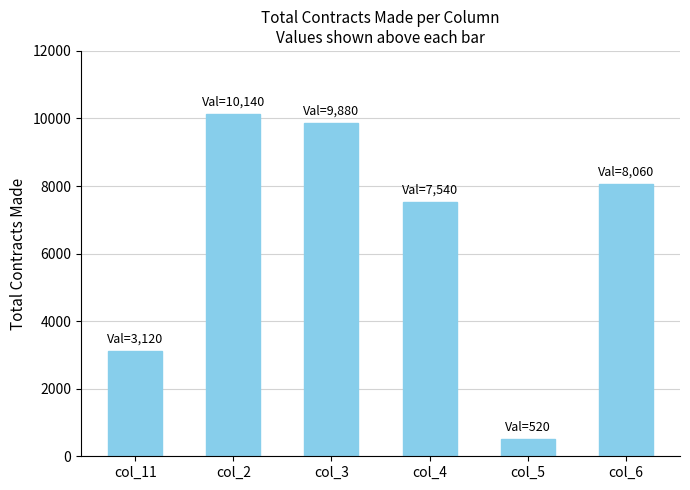

What is the greatest value displayed?

10140